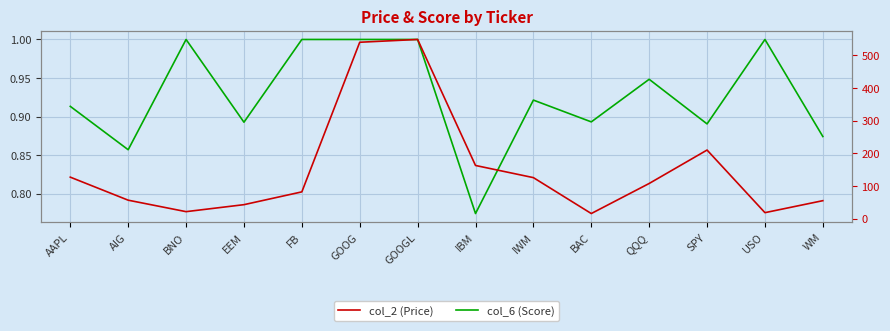

Reading left to right, extract all data points from this chart.

col_6 (Score): 0.9	0.9	1.0	0.9	1.0	1.0	1.0	0.8	0.9	0.9	0.9	0.9	1.0	0.9
col_2 (Price): 127.1	56.6	21.5	42.9	82.0	540.0	548.5	162.9	125.6	15.7	107.8	210.1	18.4	55.1